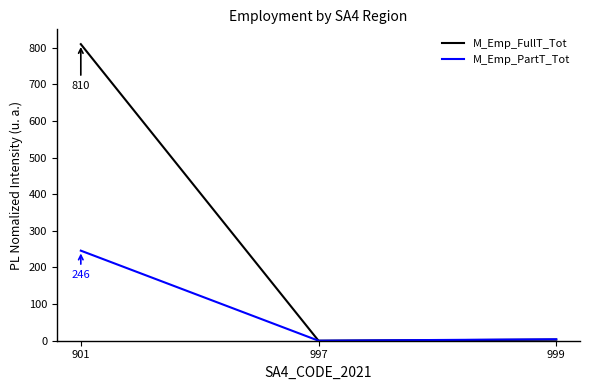

How many series are shown in this chart?

2